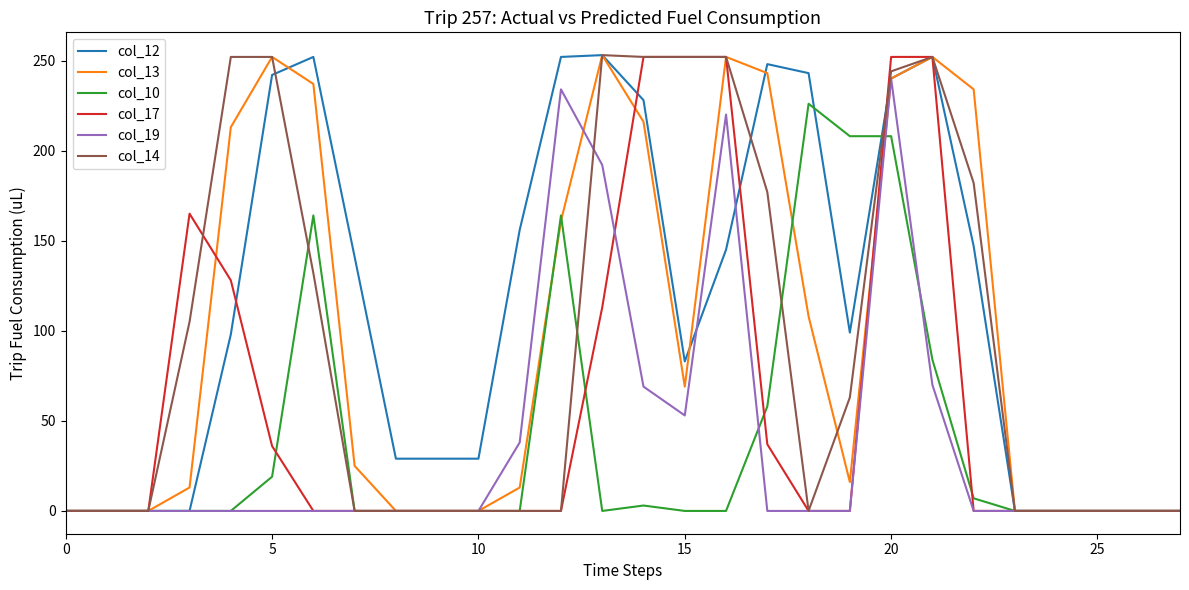

Which series has the largest total across all categories?

col_12